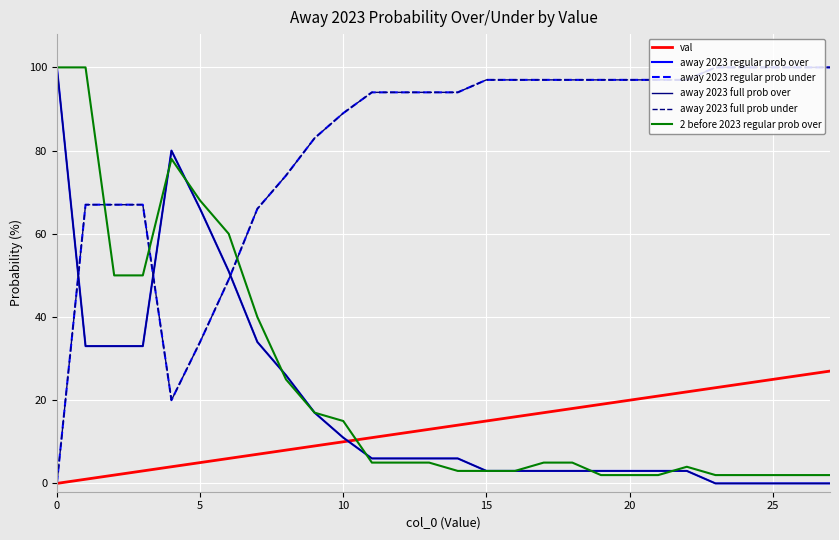

Does the chart have visible grid lines?

Yes